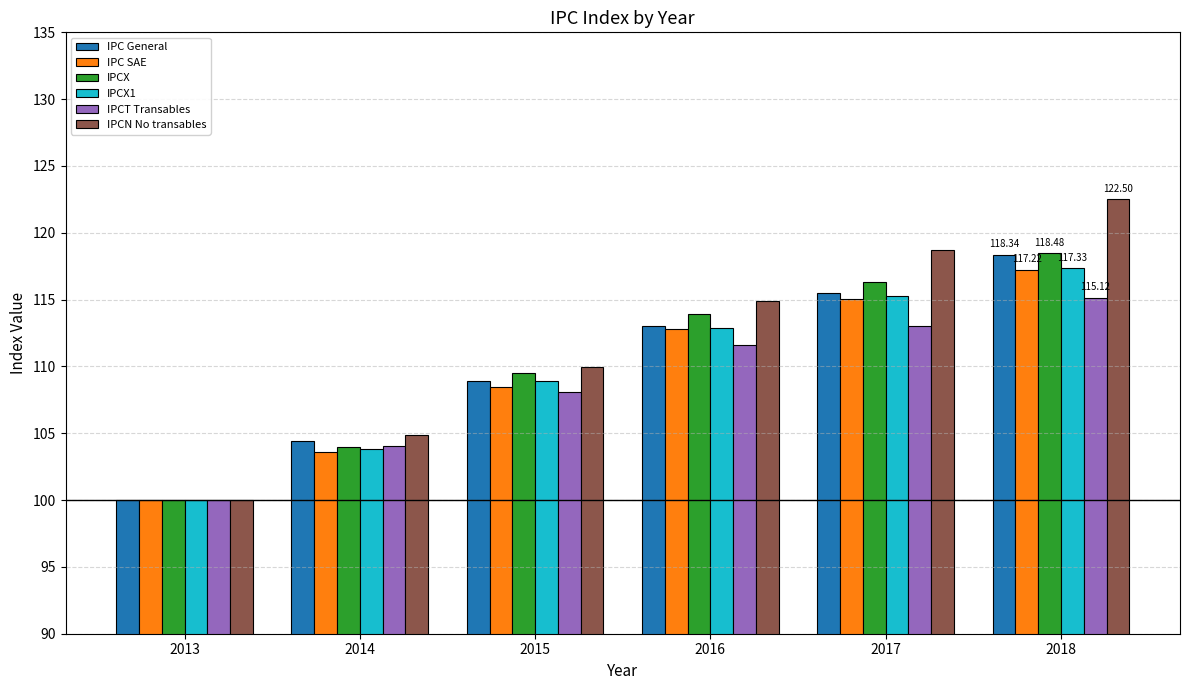

Reading left to right, transcribe all the data shown in this chart.

IPC General: 100.0	104.4	108.9	113.1	115.5	118.3
IPC SAE: 100.0	103.6	108.4	112.8	115.1	117.2
IPCX: 100.0	104.0	109.5	113.9	116.3	118.5
IPCX1: 100.0	103.8	108.9	112.8	115.3	117.3
IPCT Transables: 100.0	104.0	108.1	111.6	113.1	115.1
IPCN No transables: 100.0	104.9	110.0	114.9	118.7	122.5